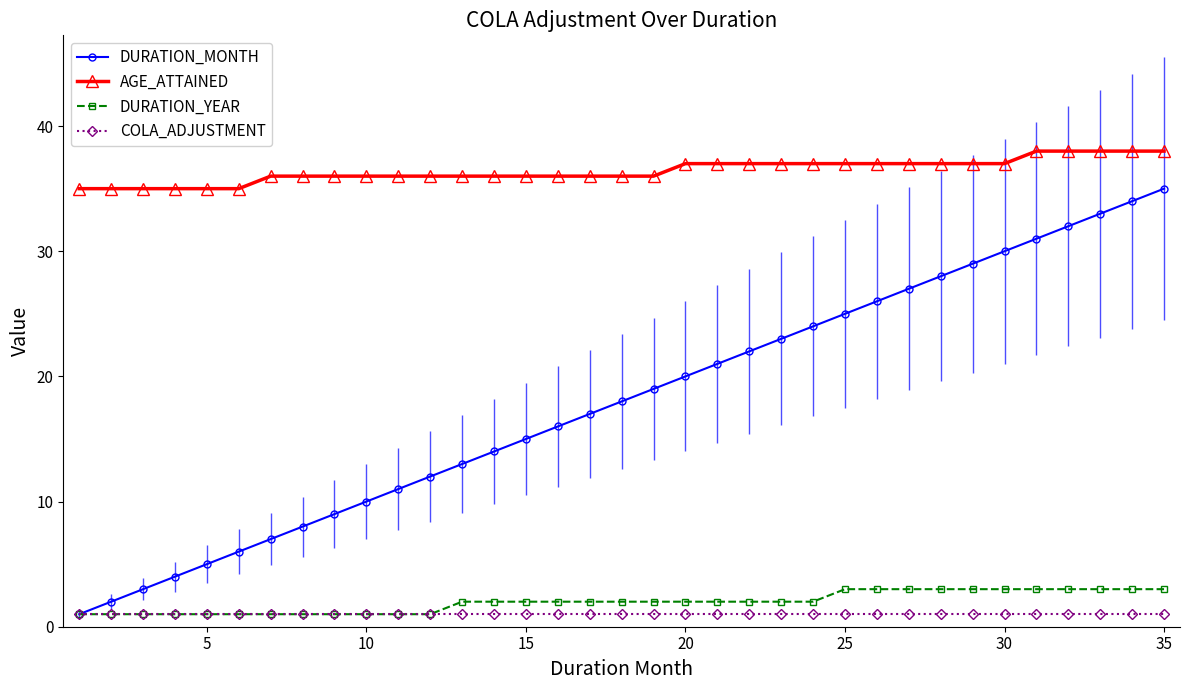

What is the difference between the maximum and second lowest values in the DURATION_YEAR series?

2